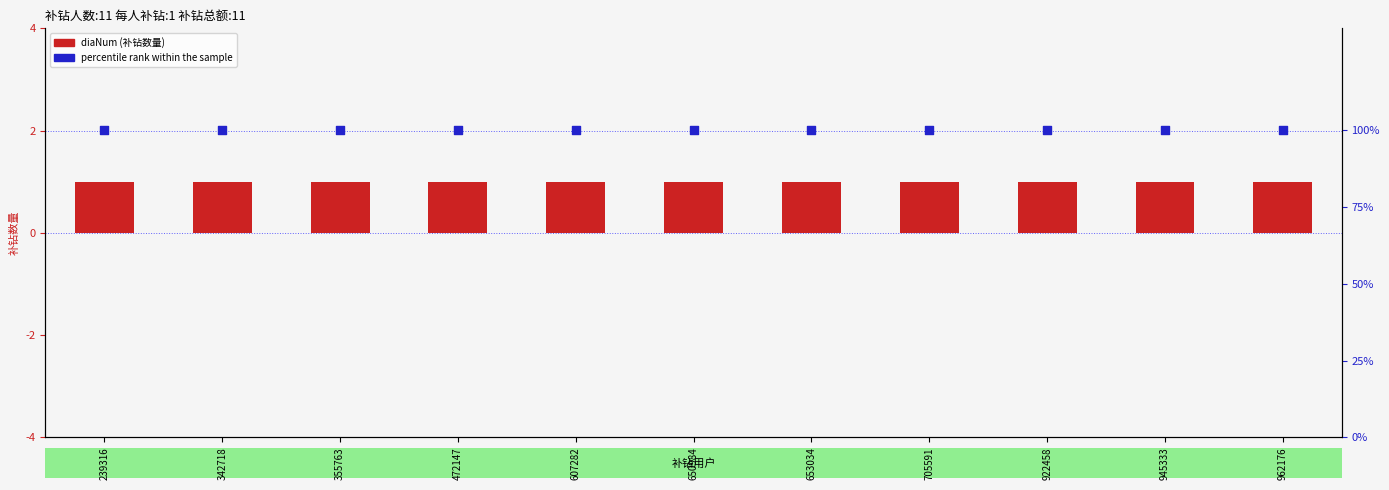

At which category is the sum across all series the highest?

239316